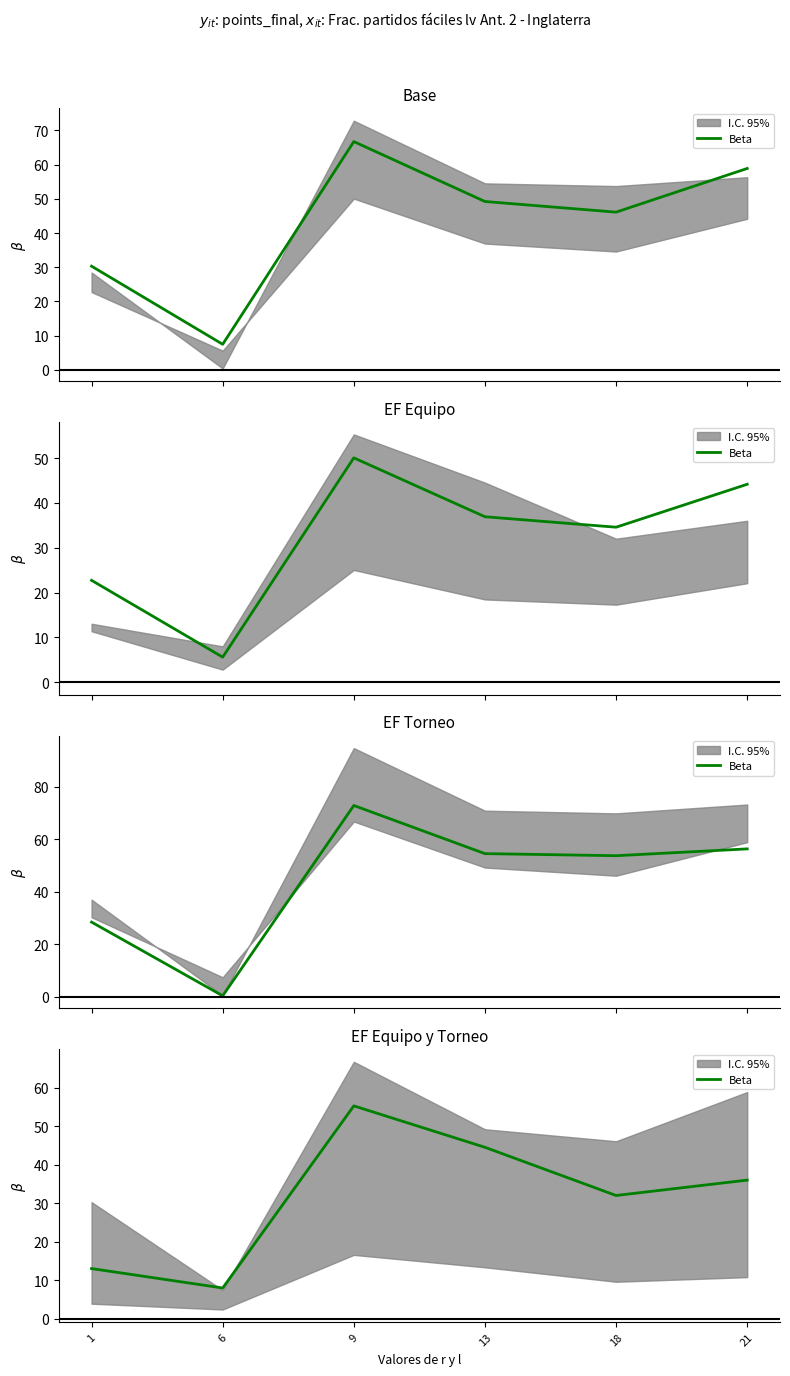

Read the value at 6.

8.0